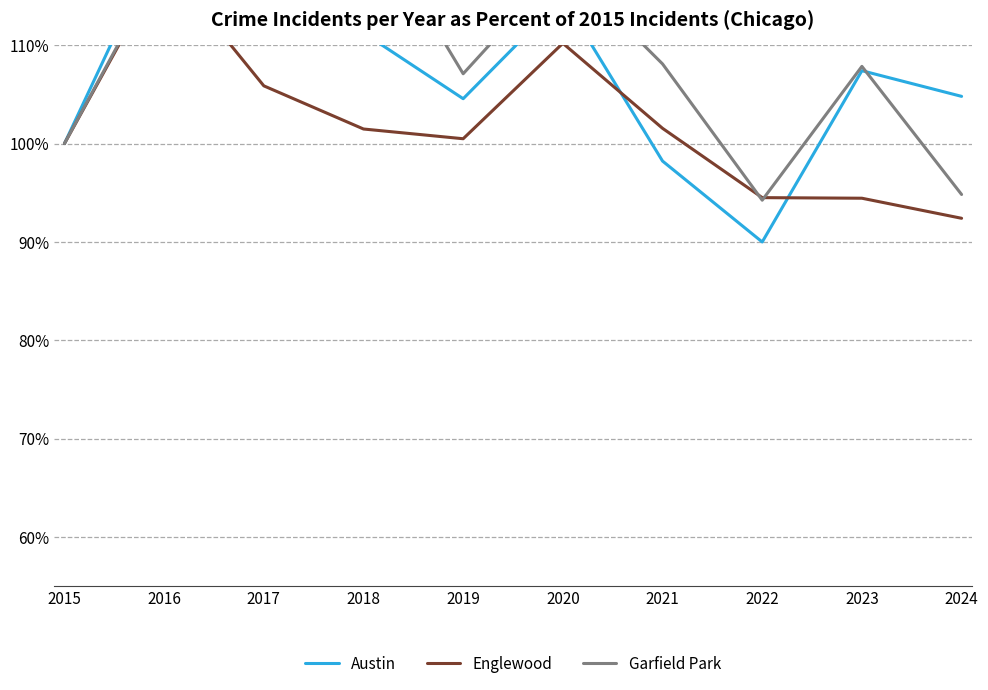

What is the minimum value shown in the chart?

90.0